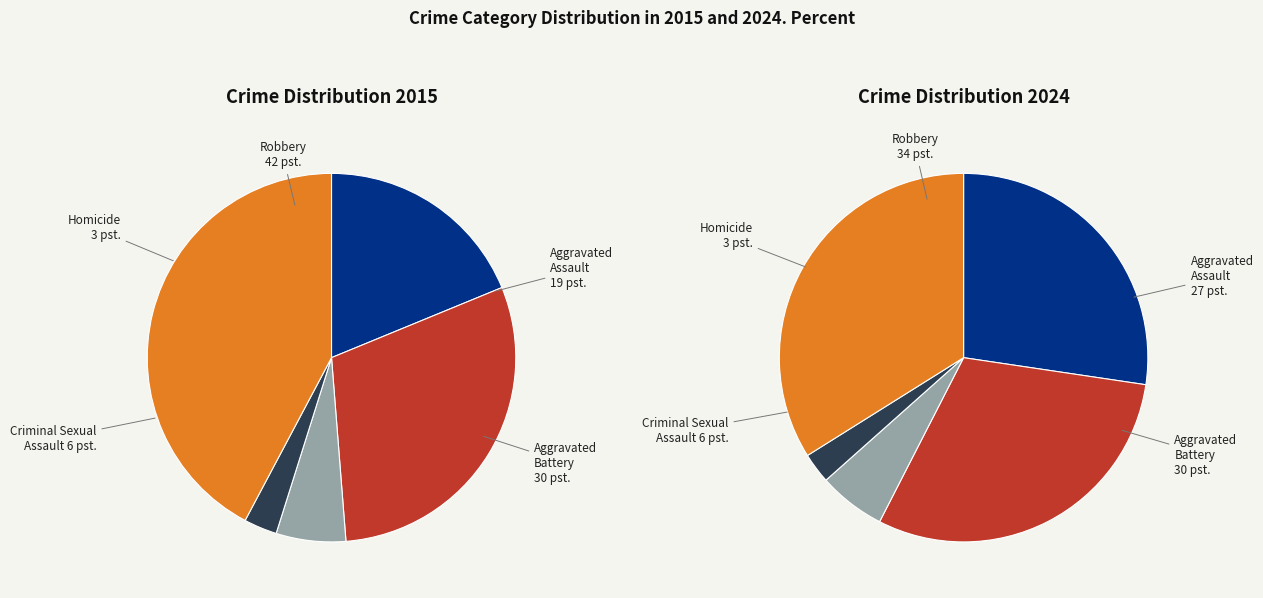

What is the total percentage of Aggravated Assault and Robbery?

61.0%